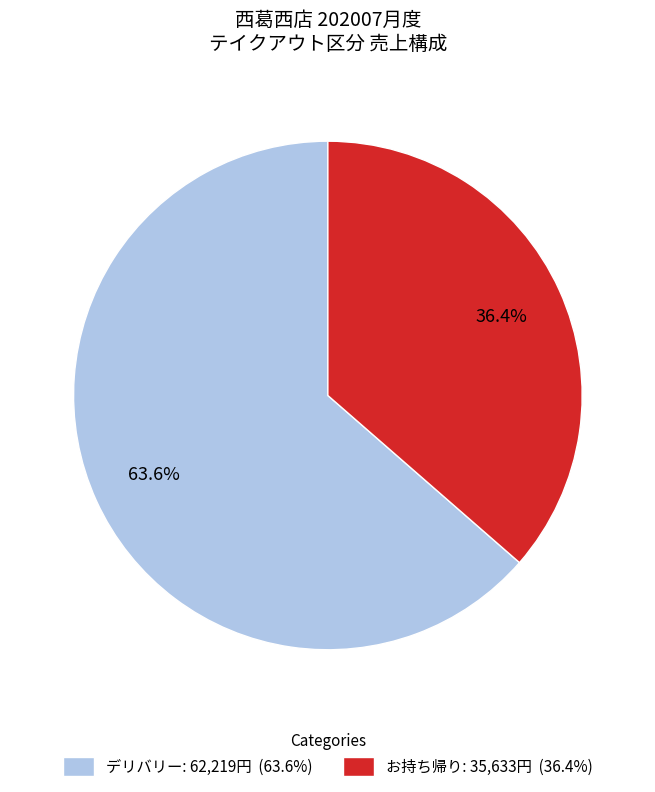

What is the smallest slice in the pie chart?

お持ち帰り: 35,633円 (36.4%)